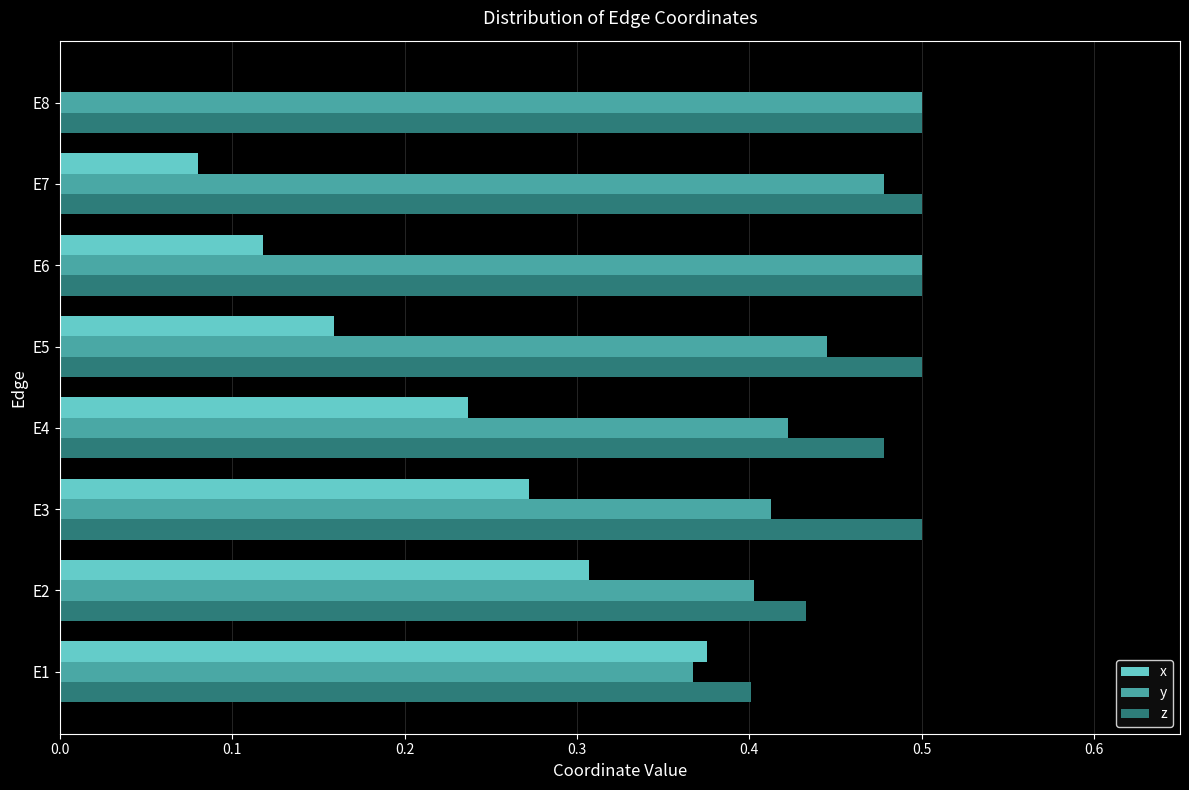

Which series has the largest total across all categories?

z